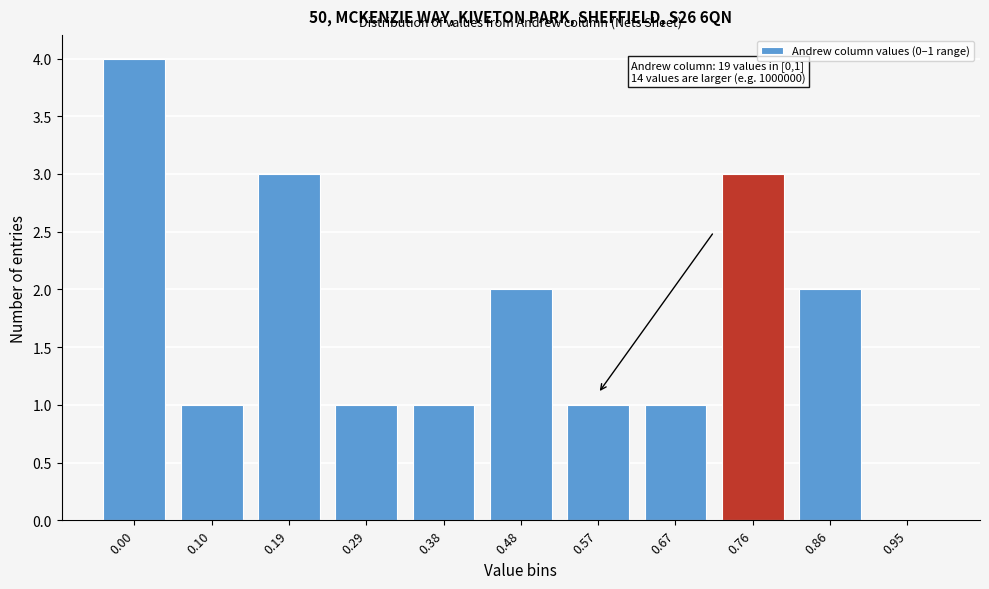

Reading left to right, what are all the values shown in this chart?

0.00=4	0.10=1	0.19=3	0.29=1	0.38=1	0.48=2	0.57=1	0.67=1	0.76=3	0.86=2	0.95=0